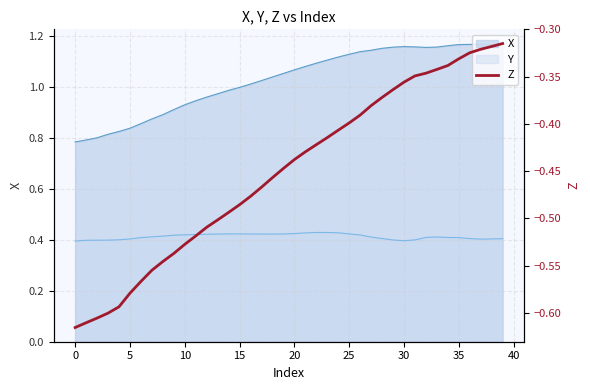

What is the value of the 40th point from the left?

-0.3